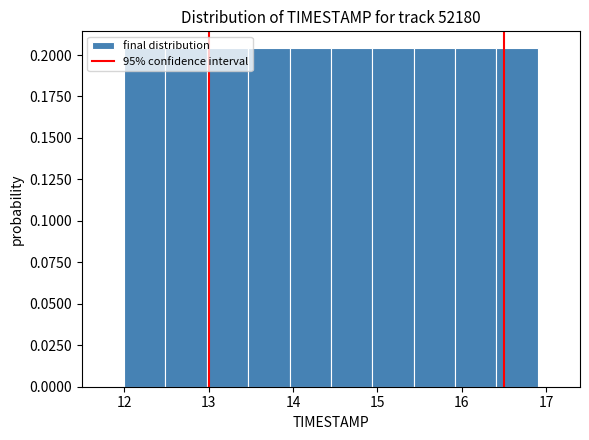

Reading left to right, list every bar in this chart as the range it spans on the x-axis followed by its height. Neither the bar edges nor the heights are printed on the chart, so give them approximately, as read against the axes.

12.00 to 12.49: 0.205
12.49 to 12.98: 0.205
12.98 to 13.47: 0.205
13.47 to 13.96: 0.205
13.96 to 14.45: 0.205
14.45 to 14.94: 0.205
14.94 to 15.43: 0.205
15.43 to 15.92: 0.205
15.92 to 16.41: 0.205
16.41 to 16.90: 0.205